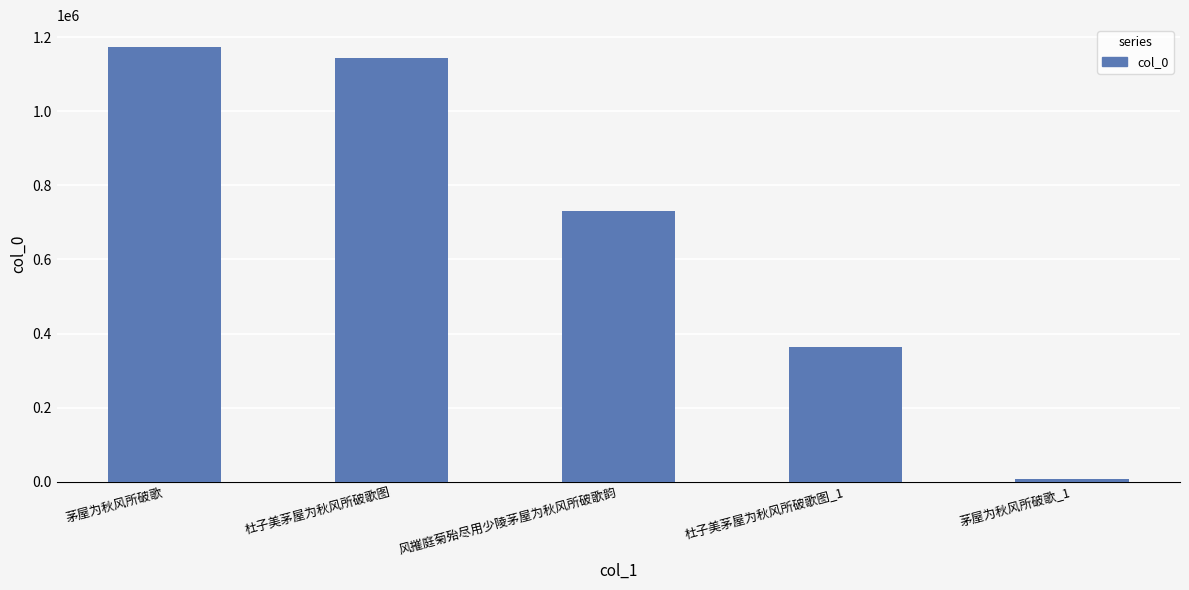

How many distinct data groups are displayed?

1